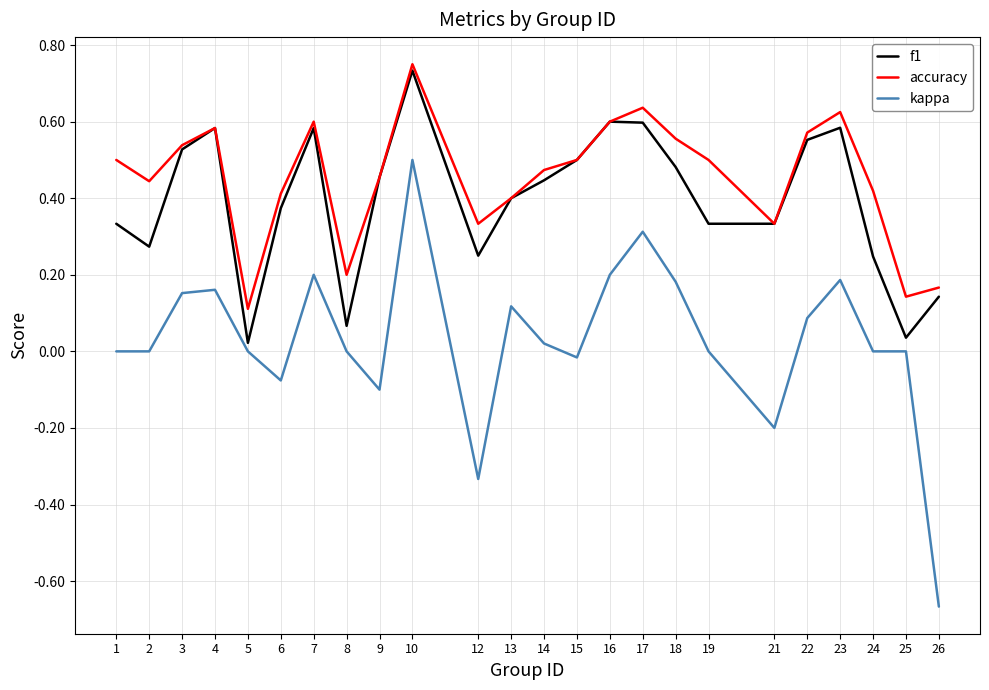

At which category is the sum across all series the highest?

10